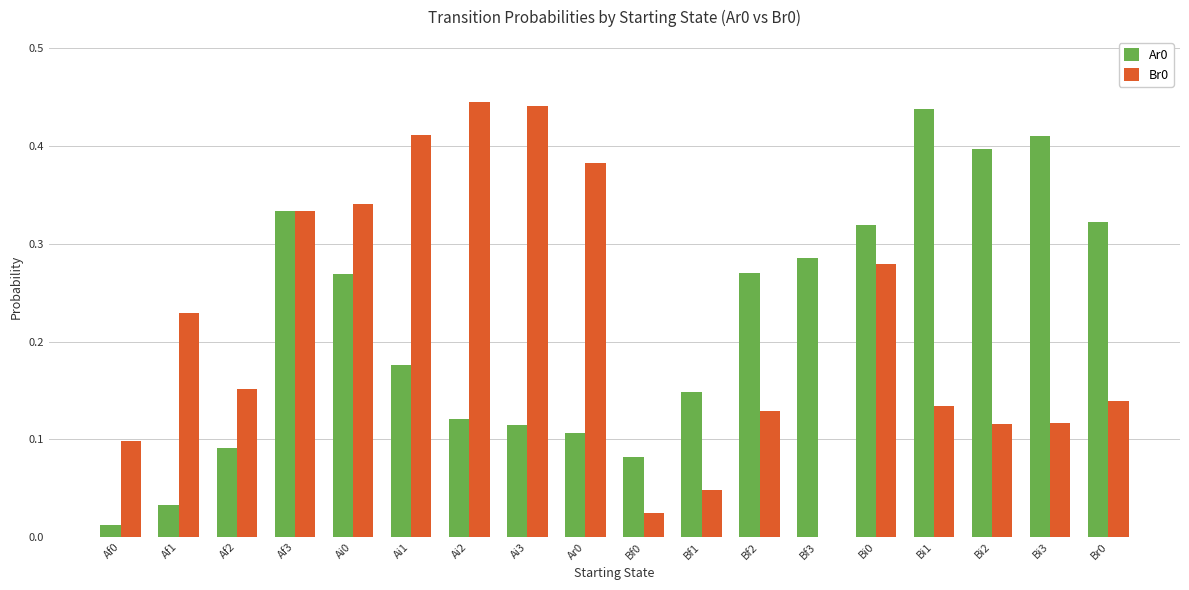

What is the total value across all series at Af3?

0.7